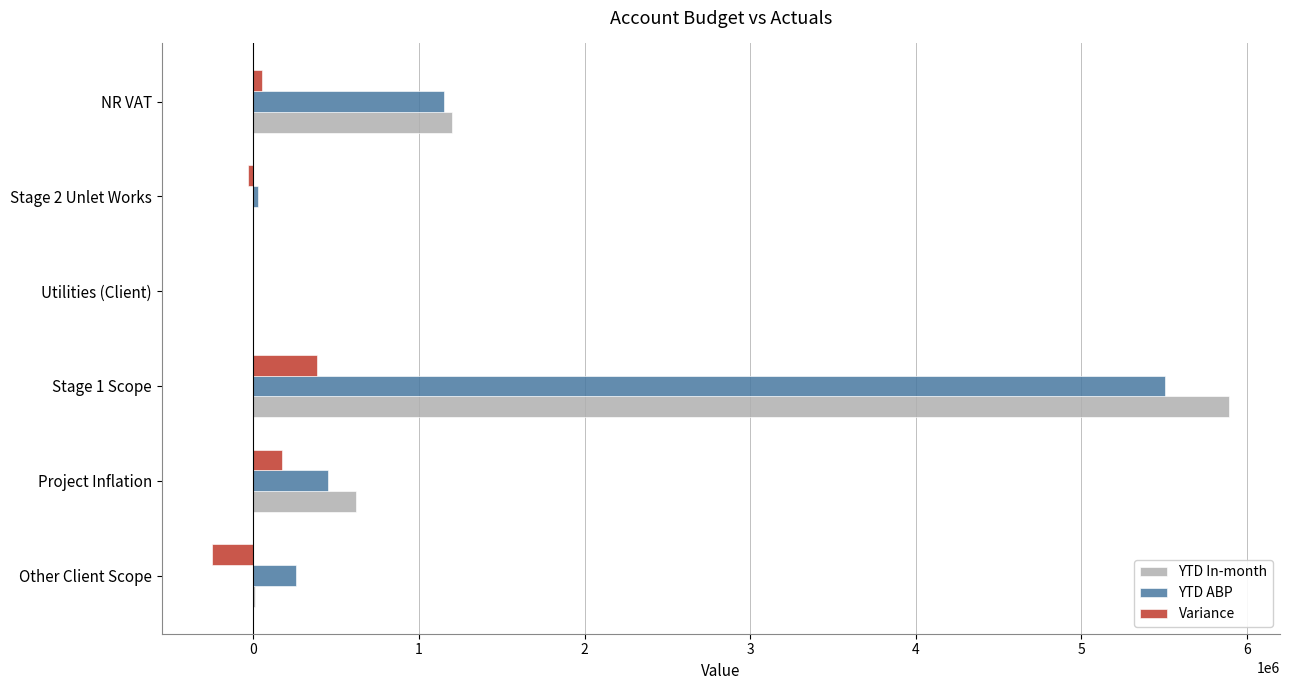

At which category is the sum across all series the highest?

Stage 1 Scope